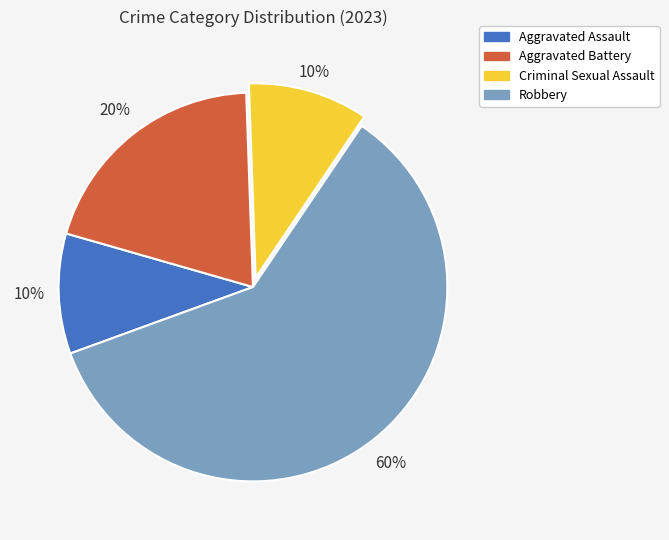

To the nearest percent, what portion does Criminal Sexual Assault represent?

10%